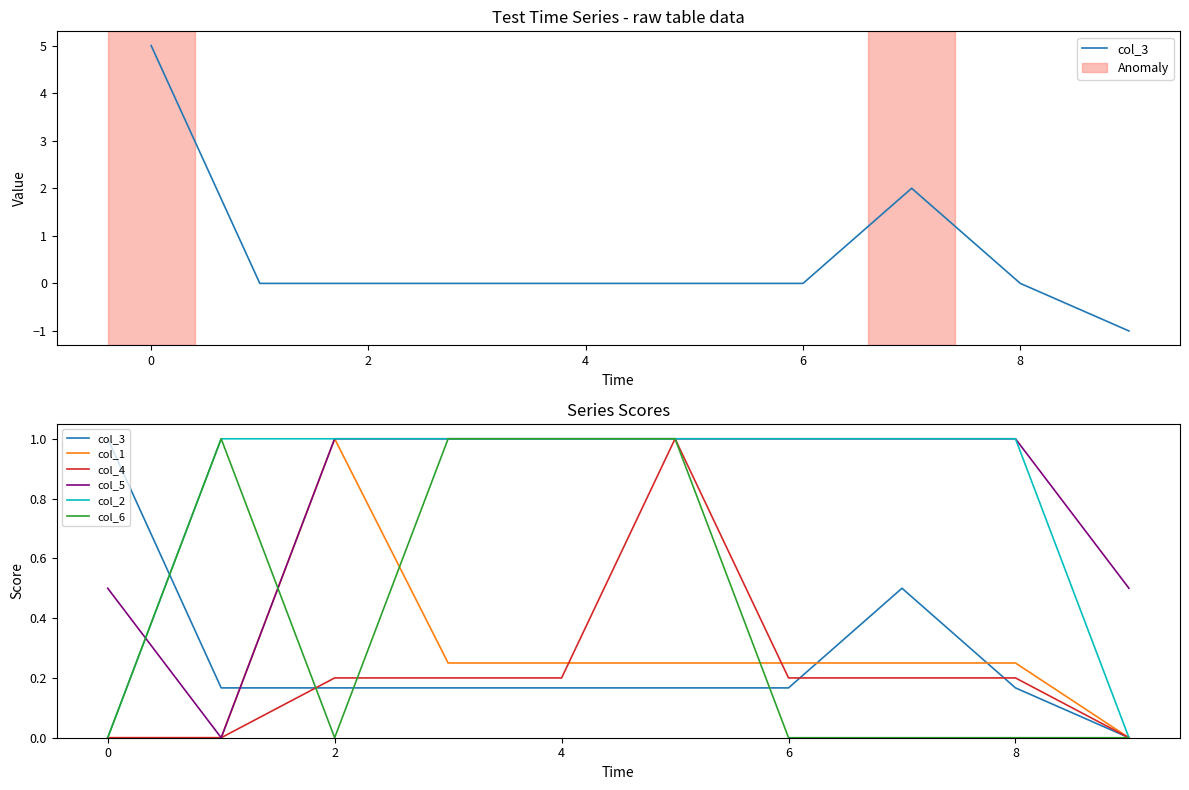

What is the highest value of the col_4 series?

1.0